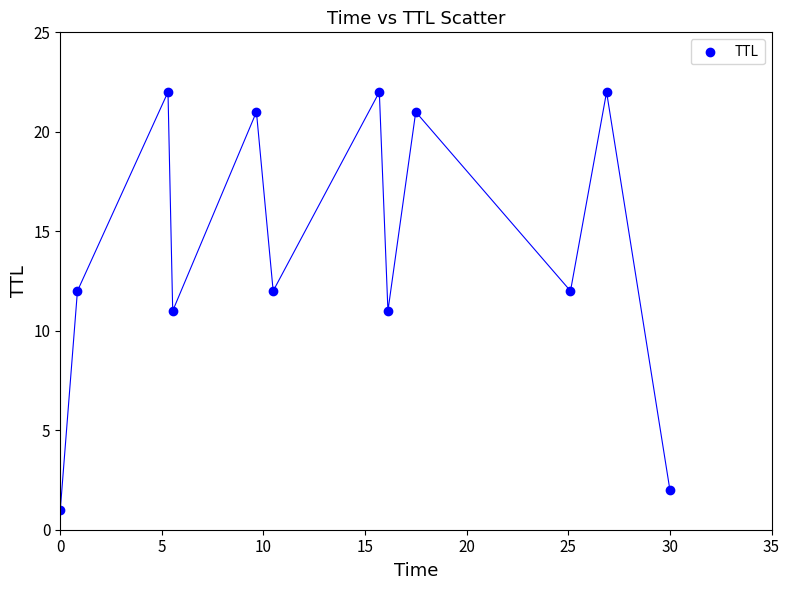

What is the range of Y values (max minus min)?

21